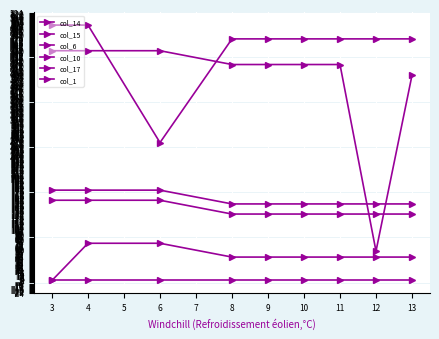

At 3, list the series in order from smallest to largest.

col_6, col_1, col_17, col_10, col_14, col_15